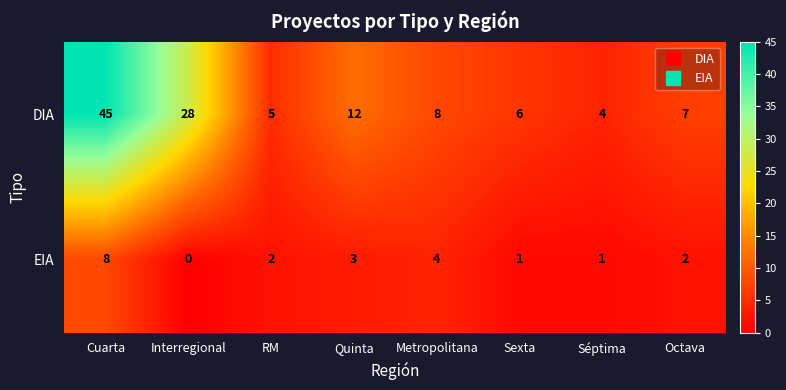

Reading right to left, list all the values displayed in this chart.

DIA: Octava=7	Séptima=4	Sexta=6	Metropolitana=8	Quinta=12	RM=5	Interregional=28	Cuarta=45
EIA: Octava=2	Séptima=1	Sexta=1	Metropolitana=4	Quinta=3	RM=2	Interregional=0	Cuarta=8